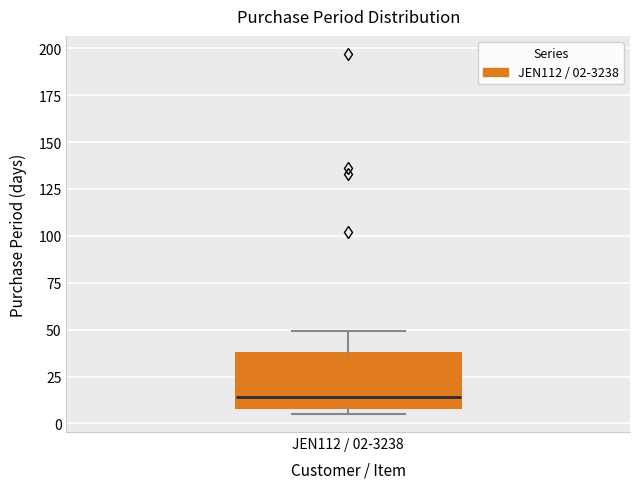

Transcribe this box plot: give where the median line is, the range the box spans, and where the two whiskers end, as read against the y-axis. The values are not printed on the chart, so give them approximately, as read against the axis.

median 15, box 10 to 40, whiskers 5 to 50